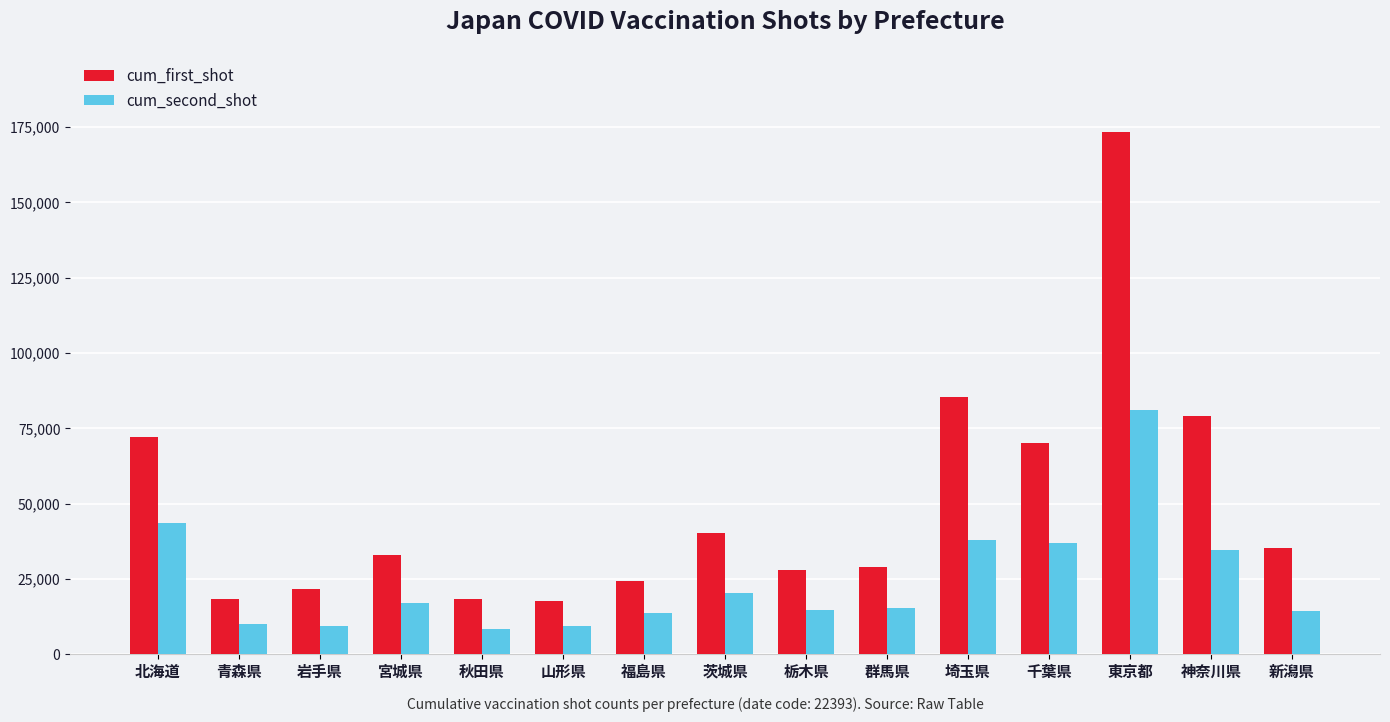

What is the value of the cum_first_shot bar at the 9th from the left?

28116